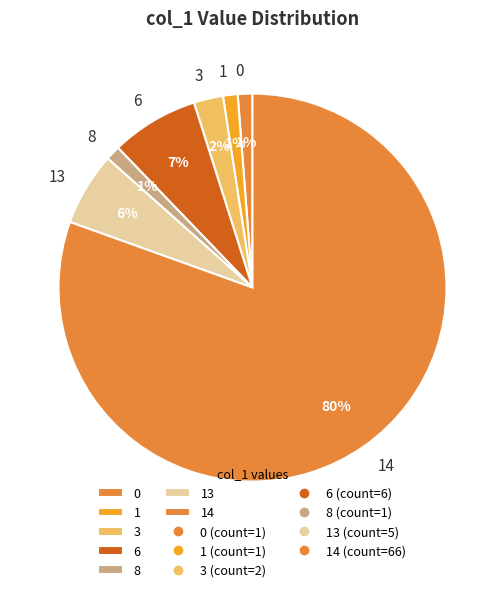

Is there a majority slice in this chart?

Yes